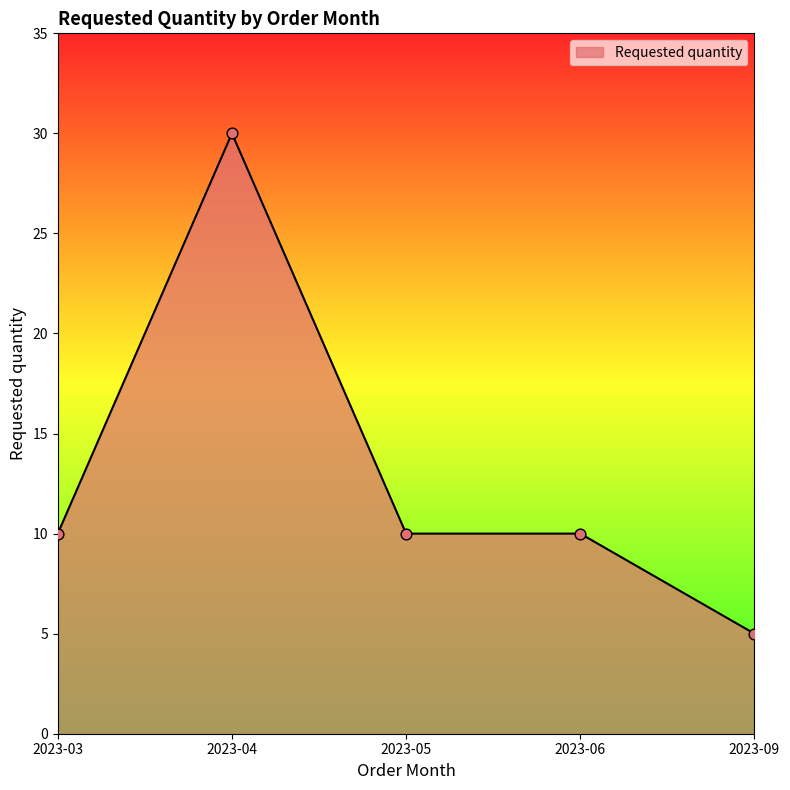

What is the change in value from 2023-05 to 2023-09?

-5